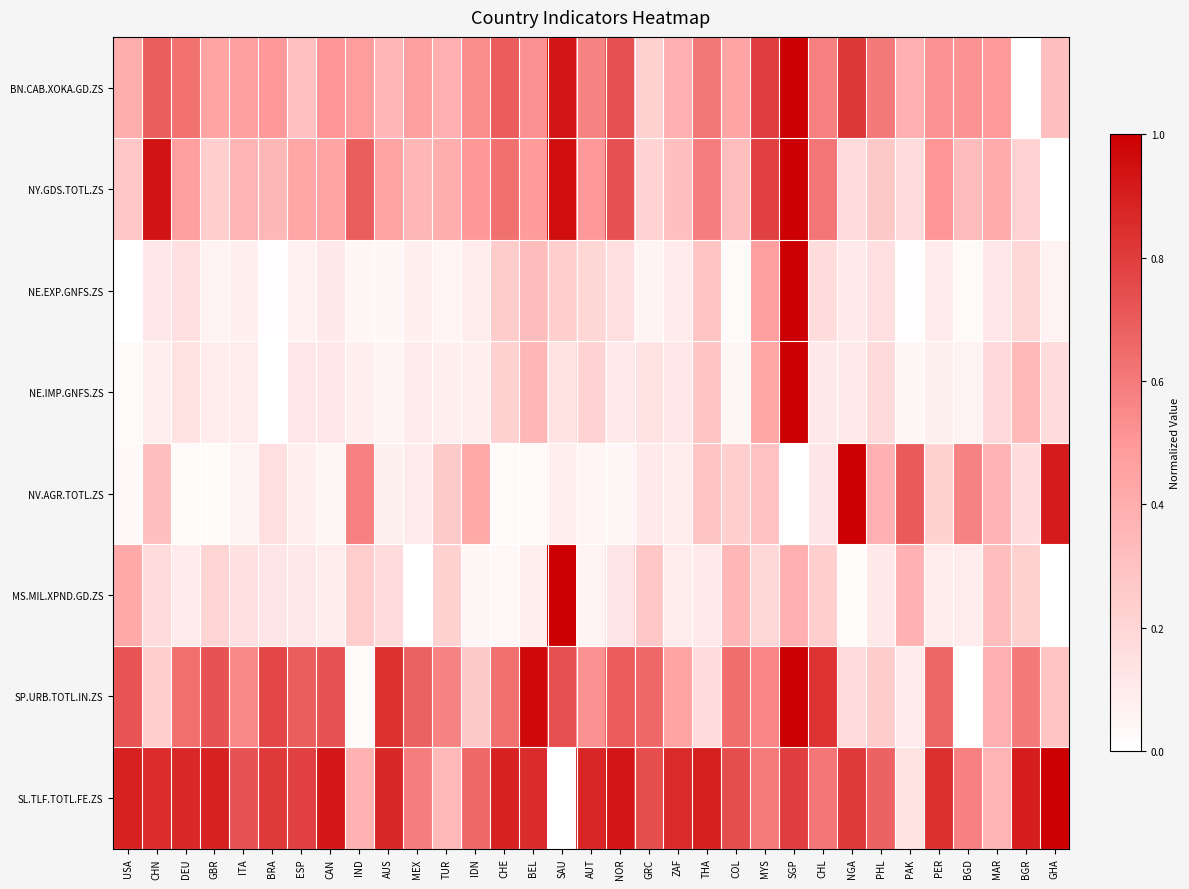

Between BRA and DEU, which is larger?

DEU